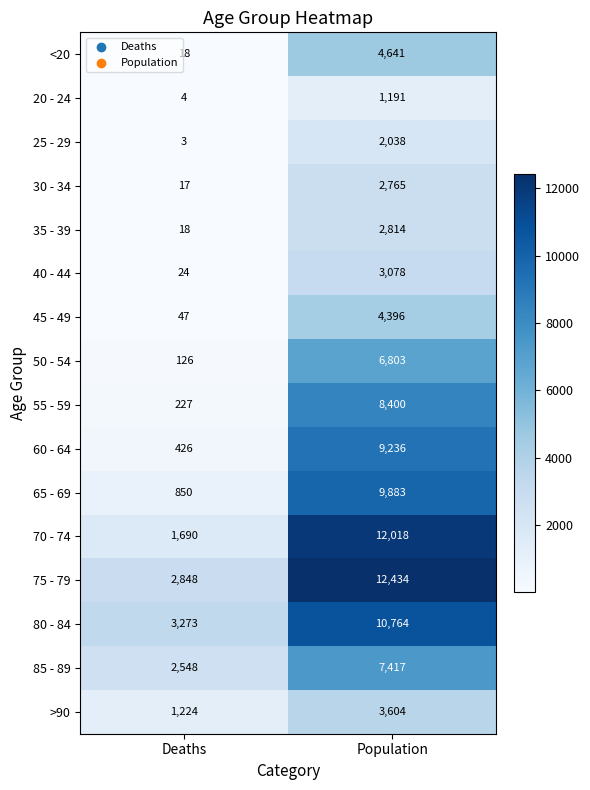

What is the sum of the 20 - 24 values at Population and Deaths?

1195